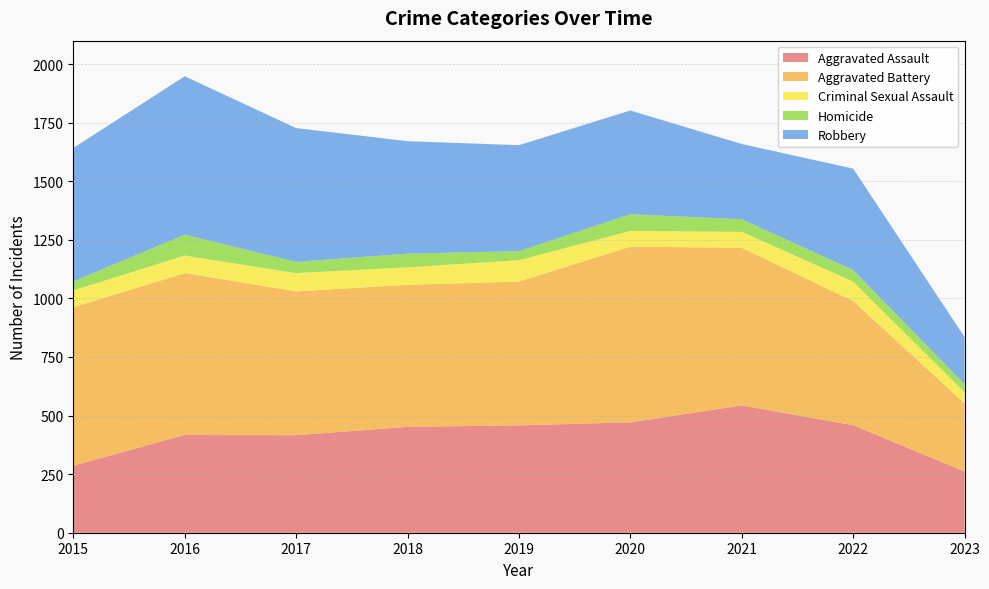

Reading left to right, extract all data points from this chart.

Aggravated Assault: 286	417	416	452	458	471	543	459	261
Aggravated Battery: 676	691	614	606	614	750	673	530	291
Criminal Sexual Assault: 72	75	78	75	91	67	68	83	47
Homicide: 39	89	48	58	39	71	54	49	35
Robbery: 569	676	571	480	452	443	321	433	201